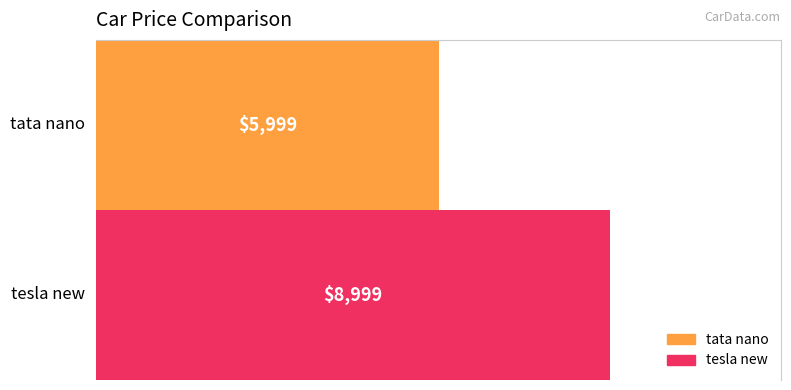

Rank the series by their maximum value, from highest to lowest.

tesla new, tata nano